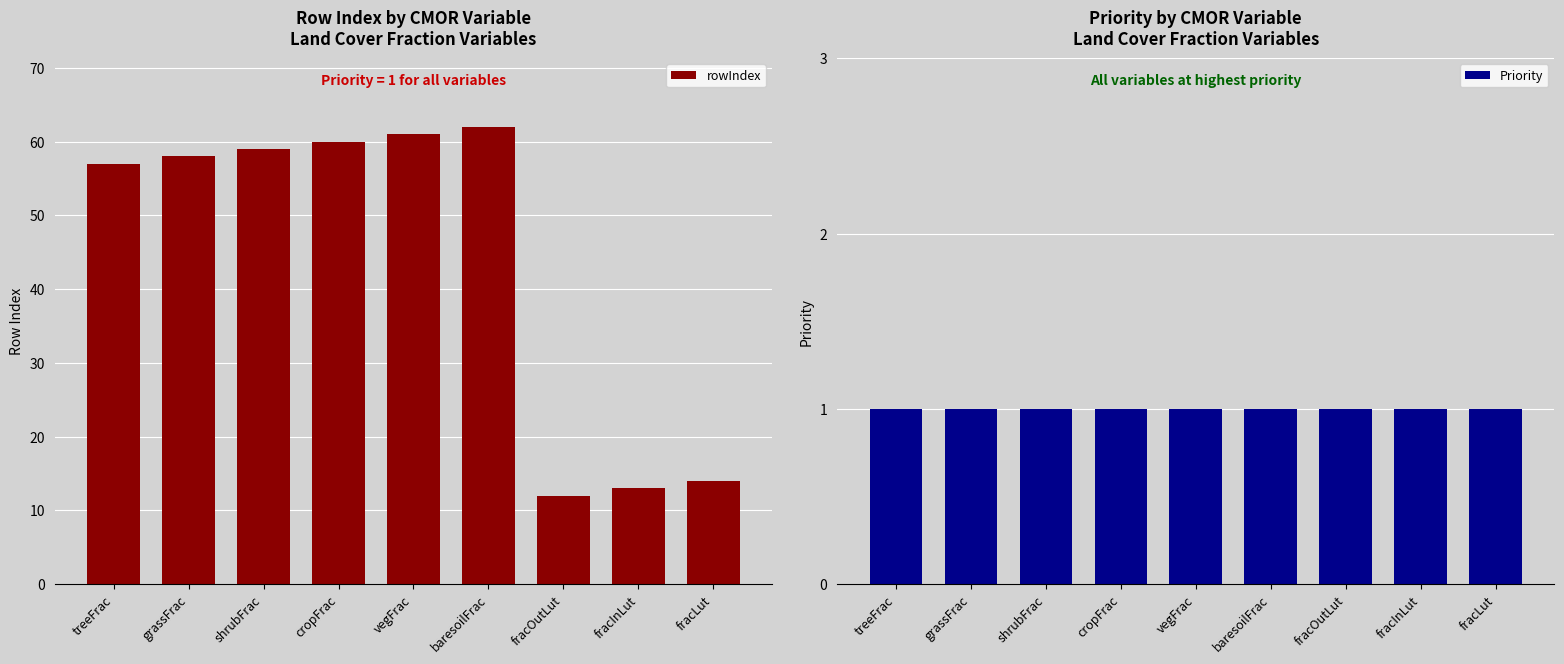

What is the spread (max minus min) of values at fracLut?

13